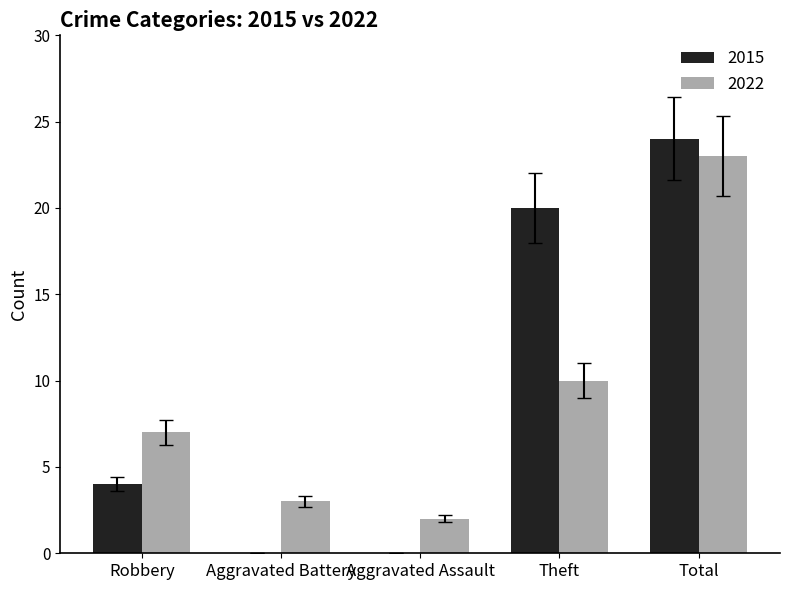

Reading left to right, what are all the values shown in this chart?

2015: Robbery=4	Aggravated Battery=0	Aggravated Assault=0	Theft=20	Total=24
2022: Robbery=7	Aggravated Battery=3	Aggravated Assault=2	Theft=10	Total=23